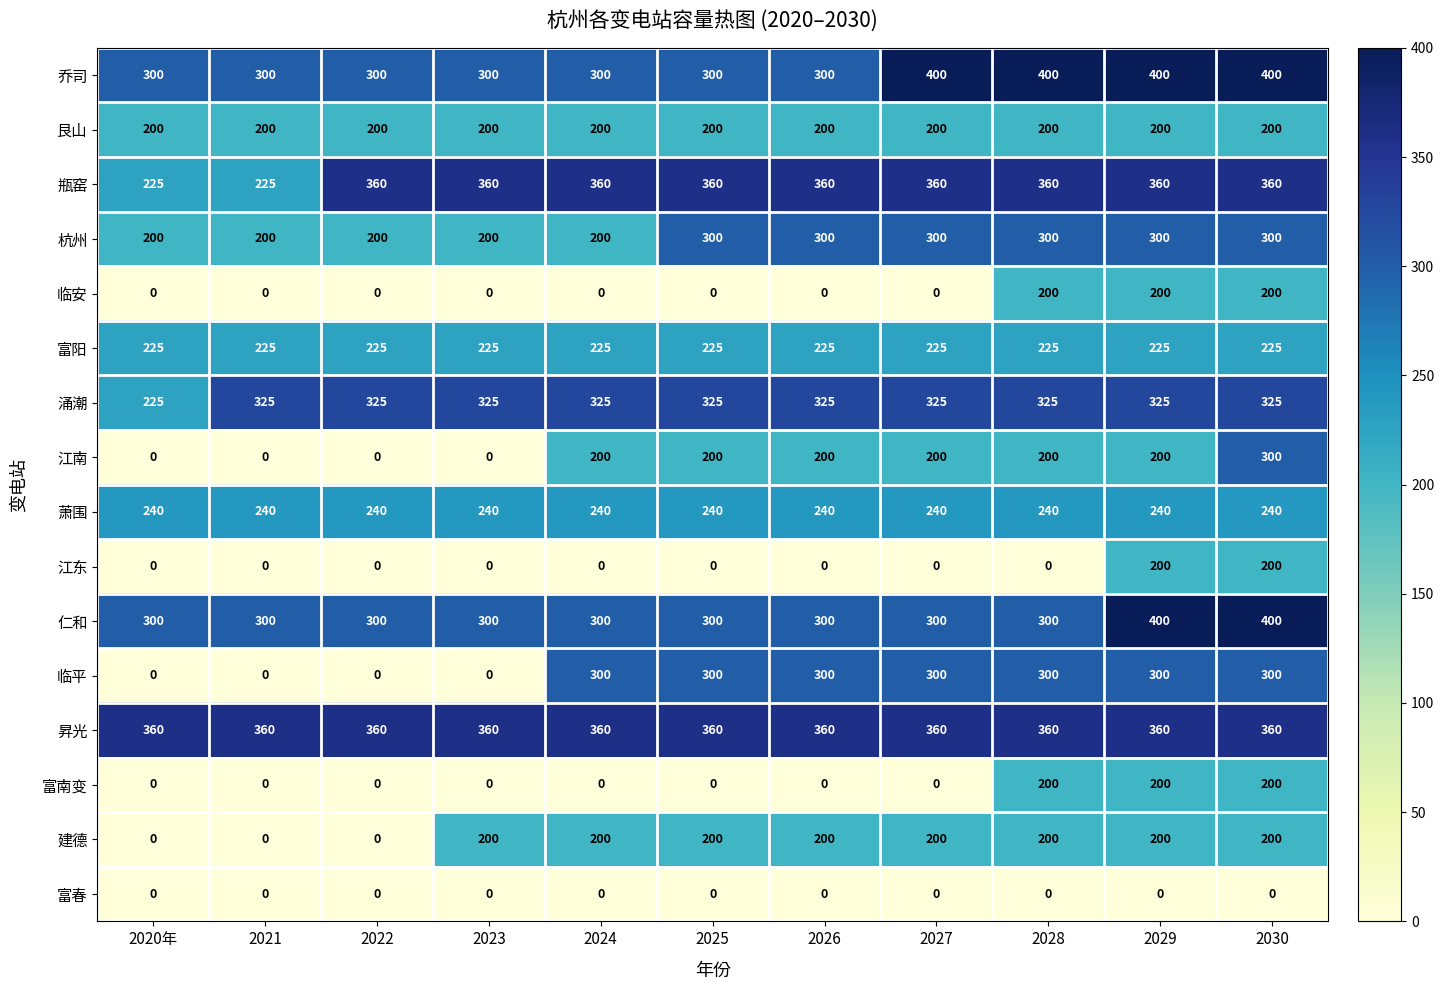

What is the minimum value for 乔司?

300